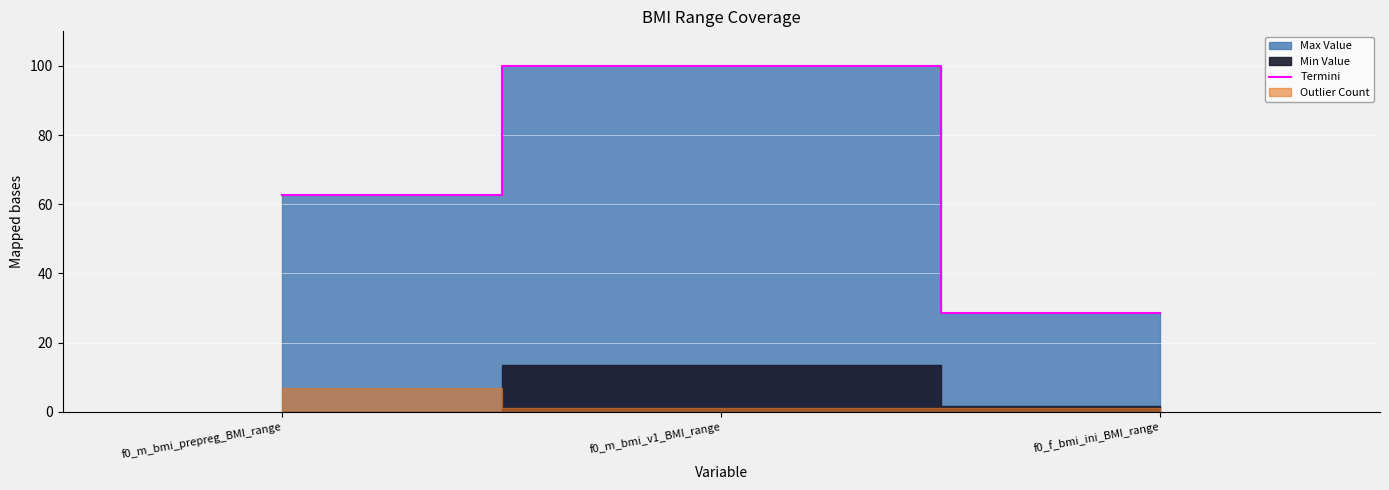

At which category does the chart reach its peak across all series?

f0_m_bmi_v1_BMI_range